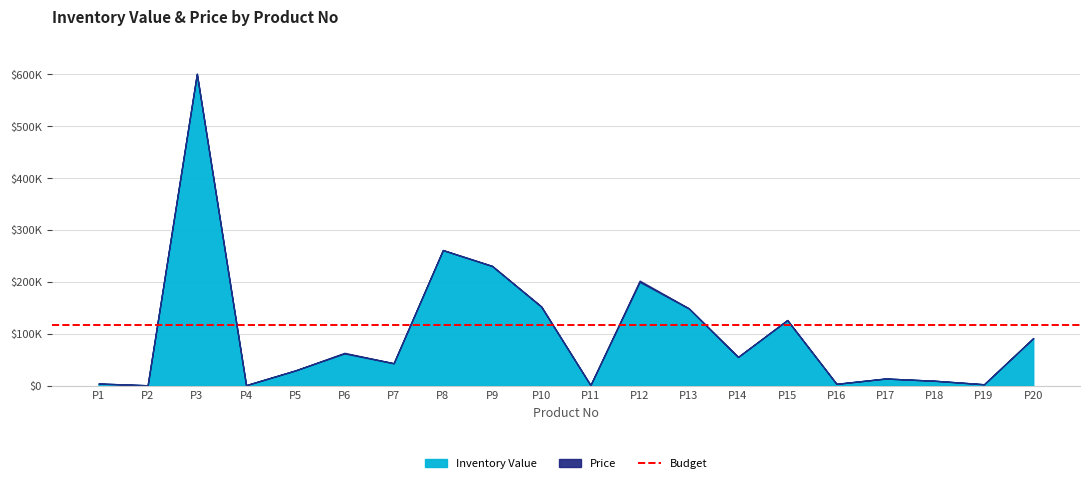

Does the chart have visible grid lines?

Yes